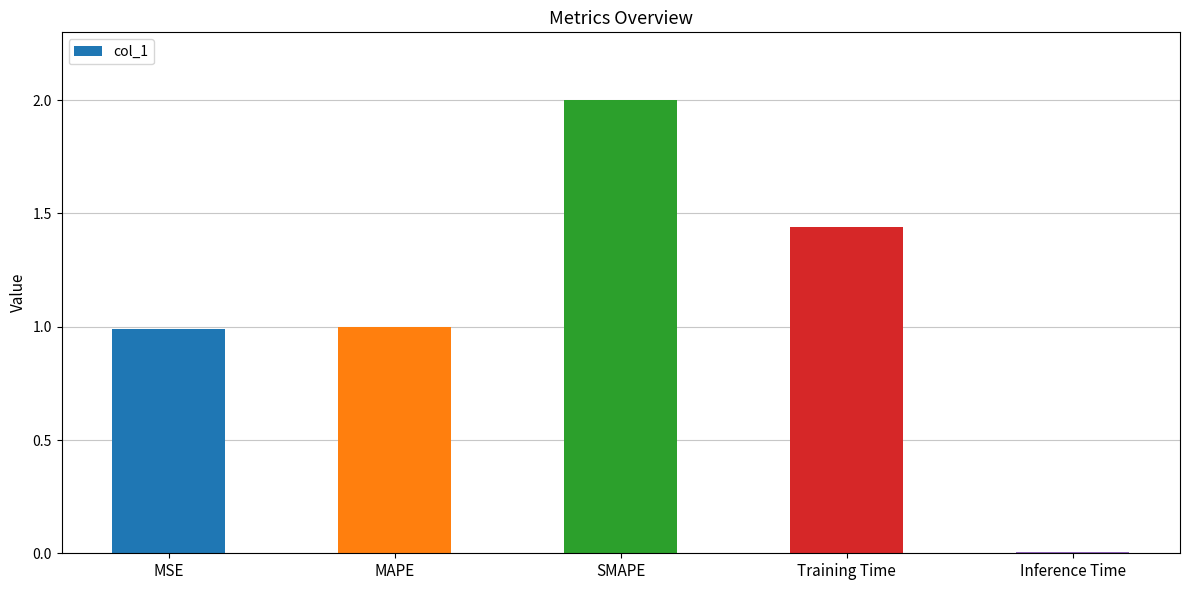

What is the average value?

1.1